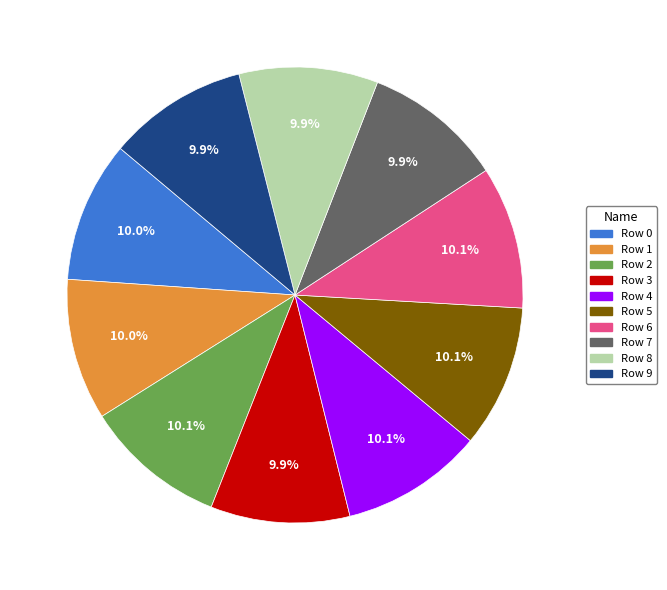

How many segments does this pie chart have?

10